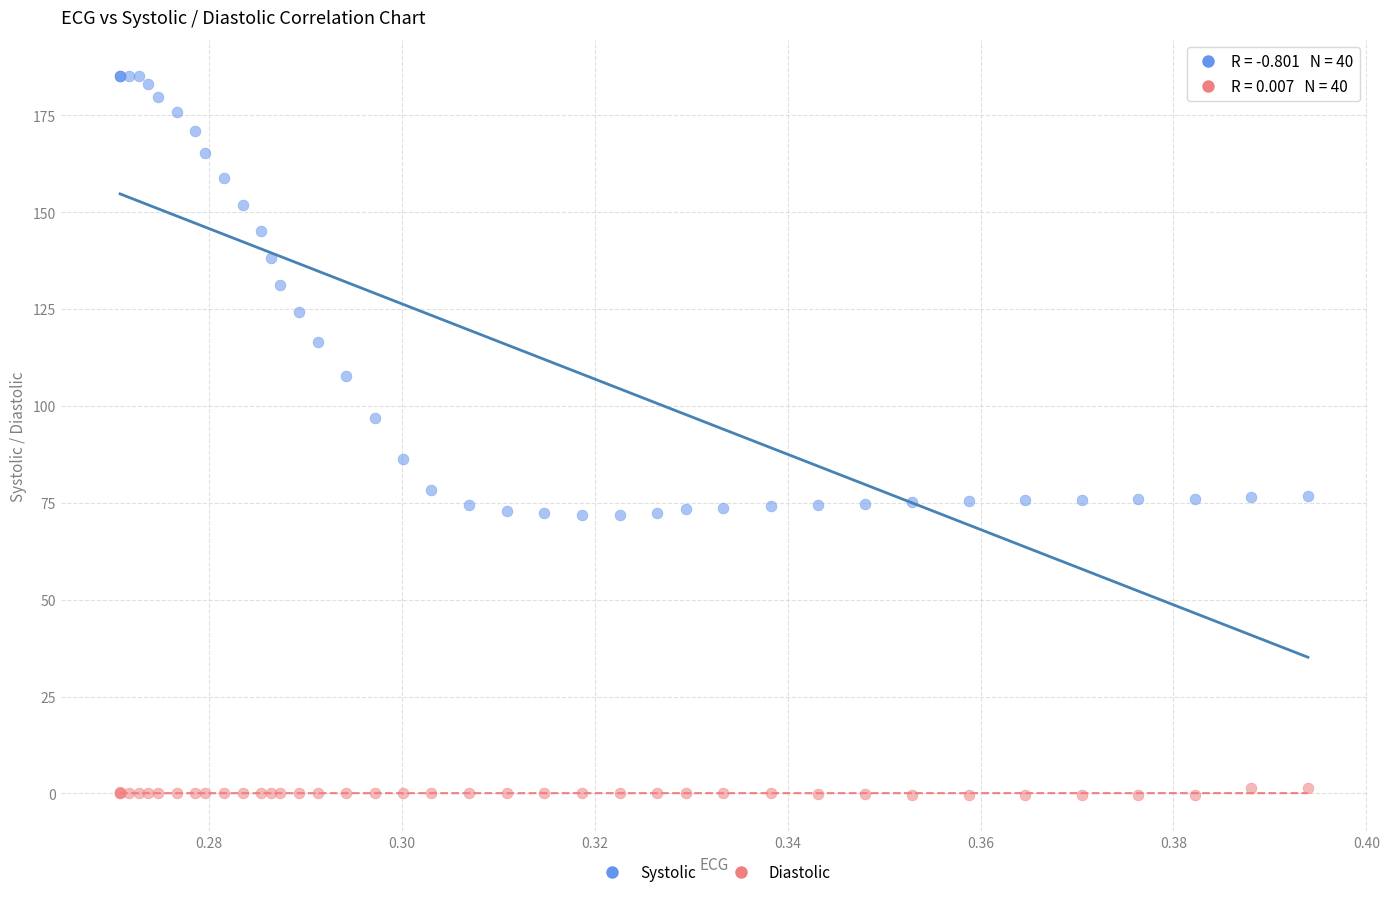

Which series reaches the maximum Y coordinate?

Systolic